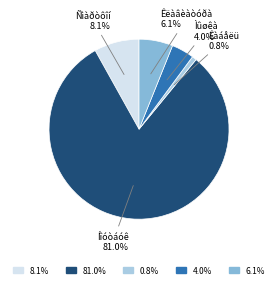

Is there any slice that represents more than half of the pie?

Yes